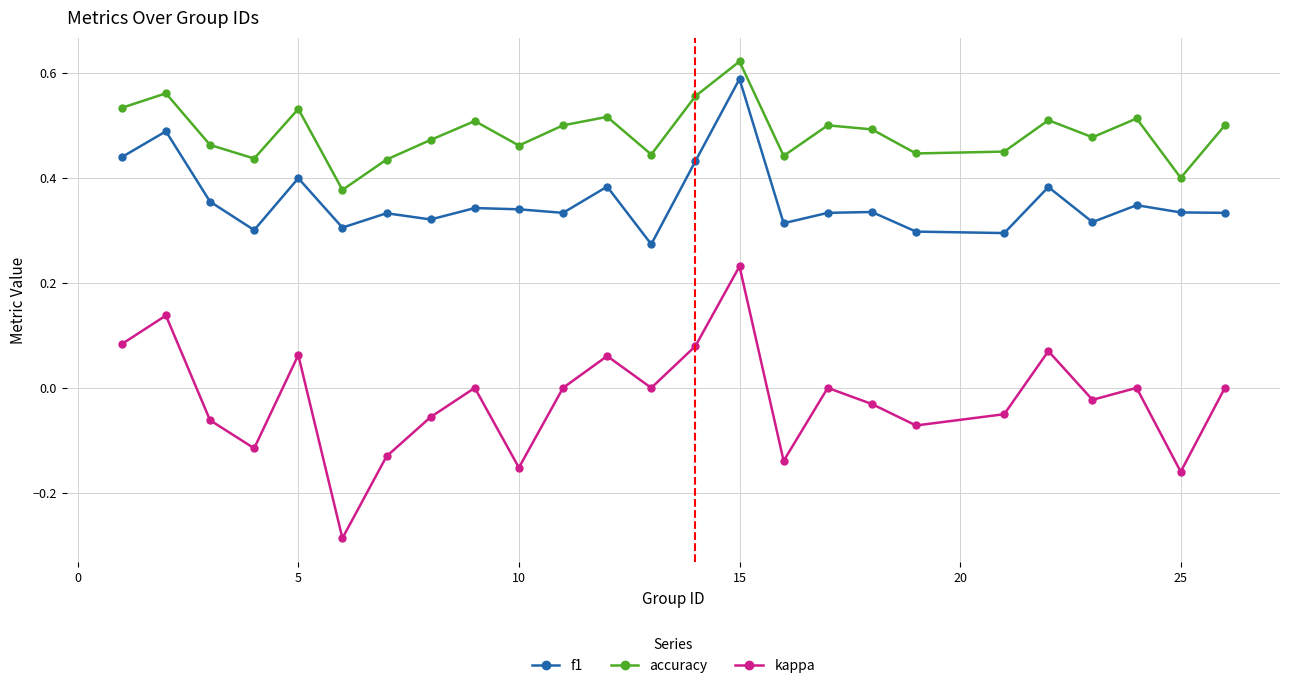

How many accuracy values are between 0 and 1?

25